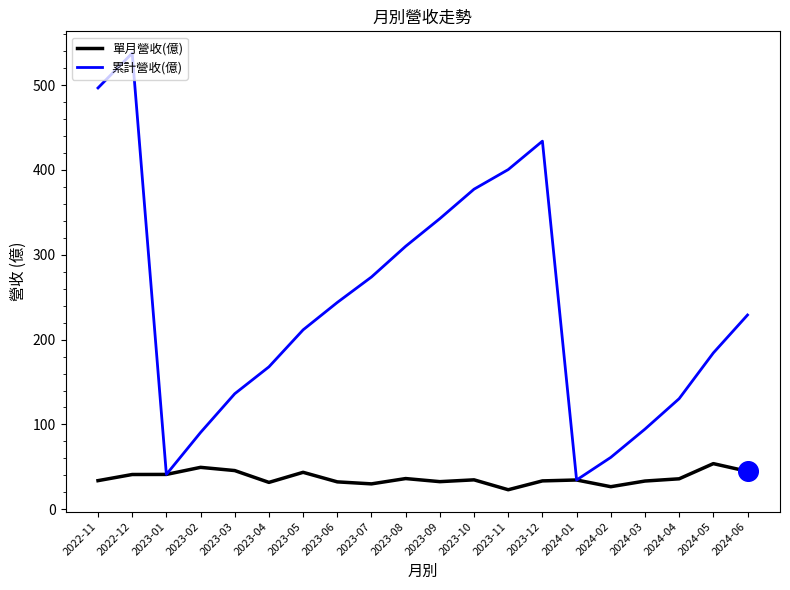

Which series has the largest range (max minus min)?

累計營收(億)